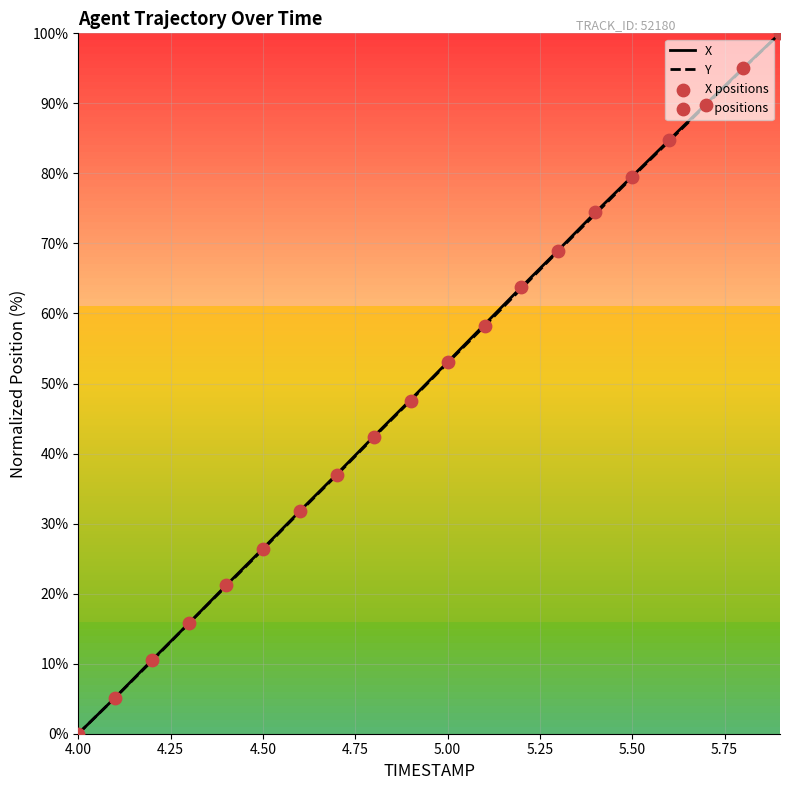

Is this an area chart (filled region under the line)?

No